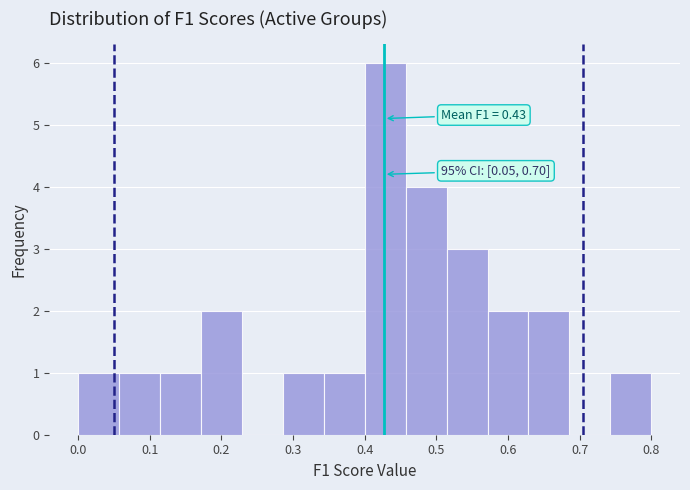

Which range on the x-axis has the tallest bar?

0.40 to 0.46